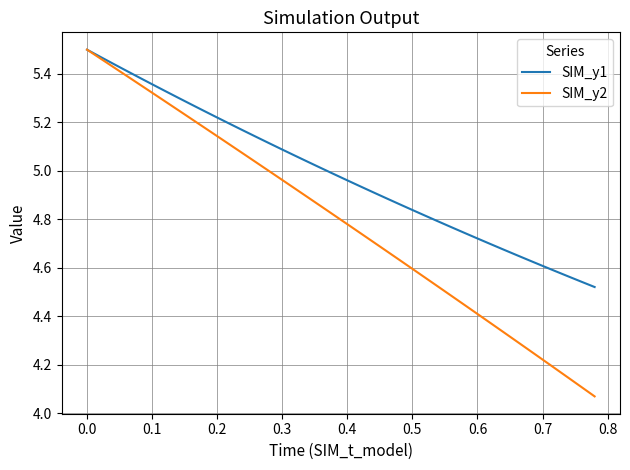

Which series has the largest range (max minus min)?

SIM_y2